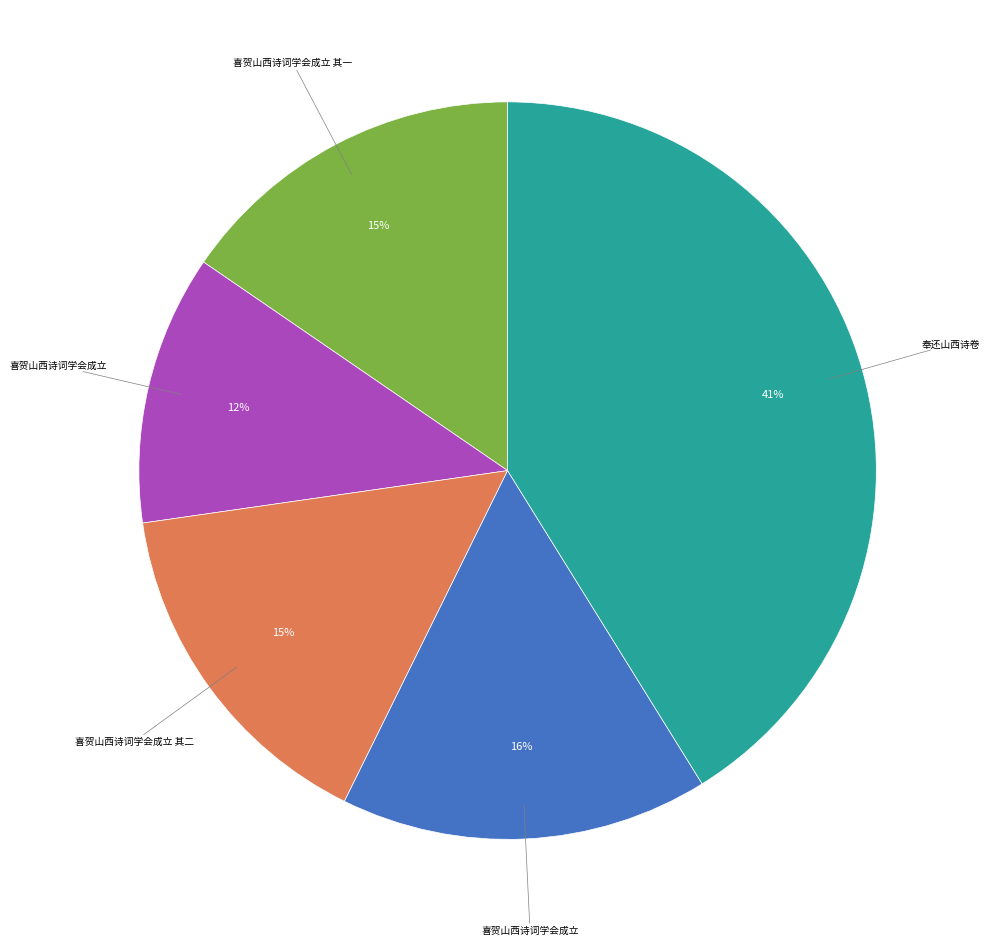

To the nearest percent, what is the average slice percentage?

20%